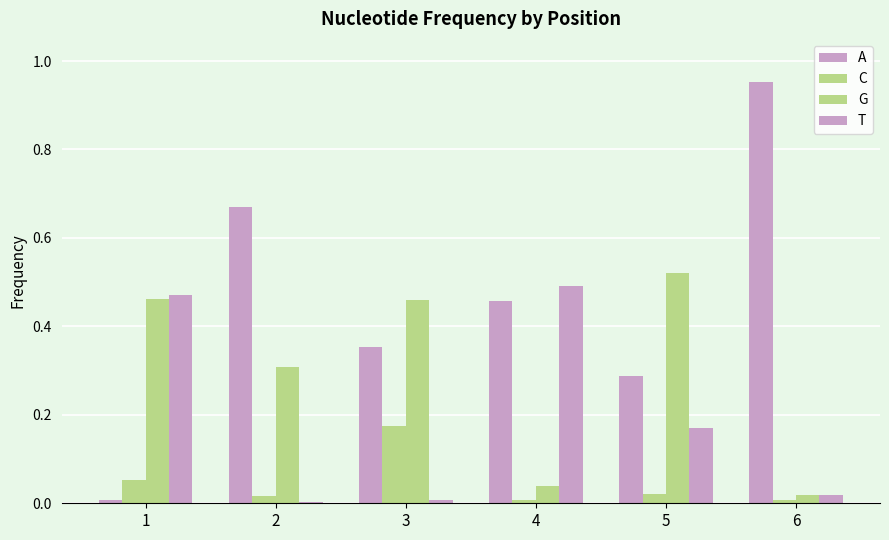

Does the chart contain stacked bars?

No